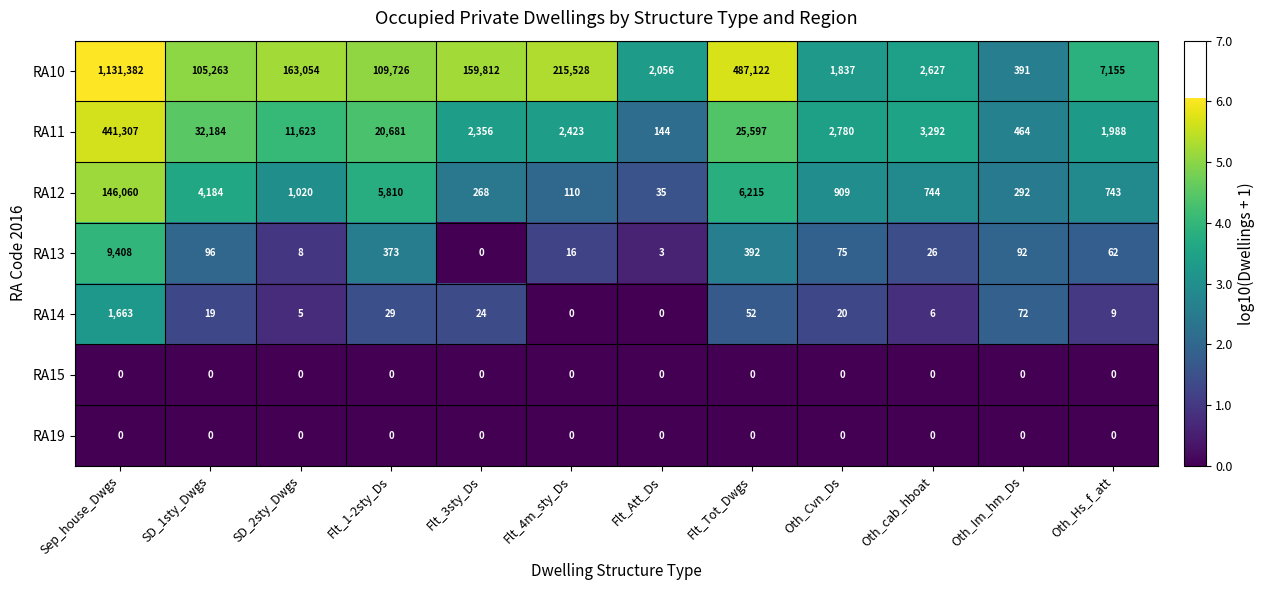

Which category has the highest value in the RA13 series?

Sep_house_Dwgs